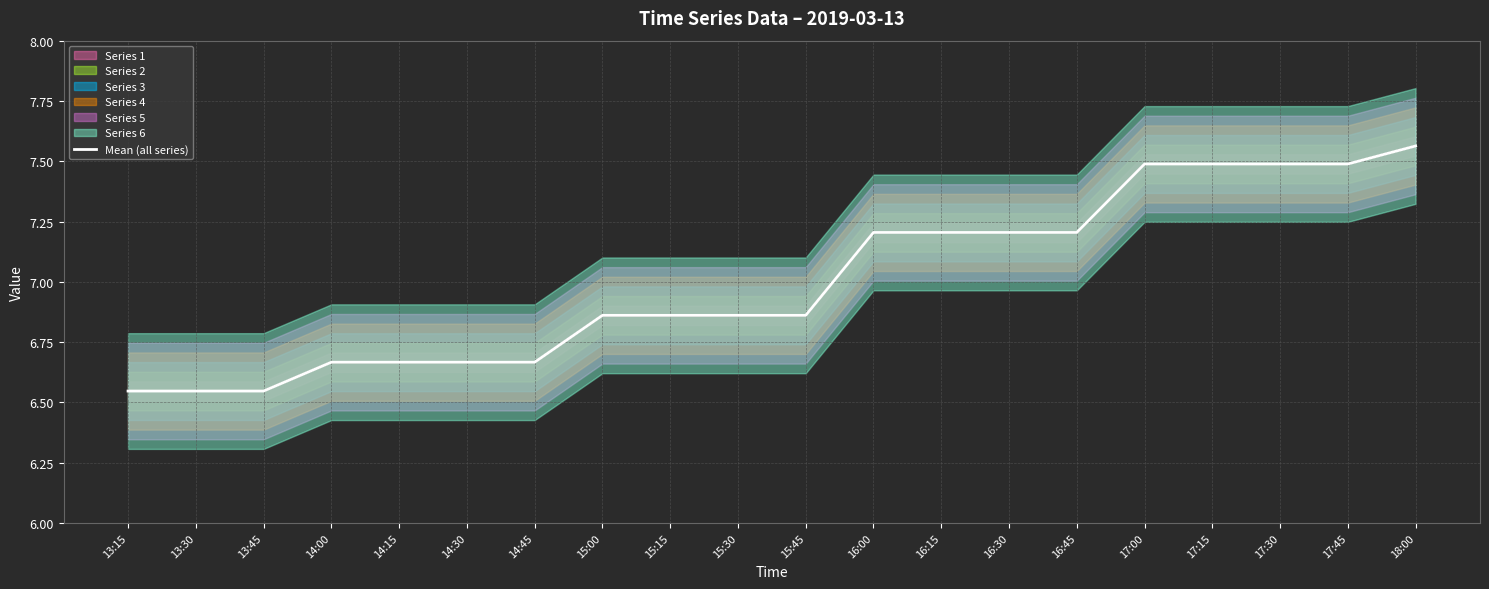

Which has a higher value, 15:30 or 13:30?

15:30